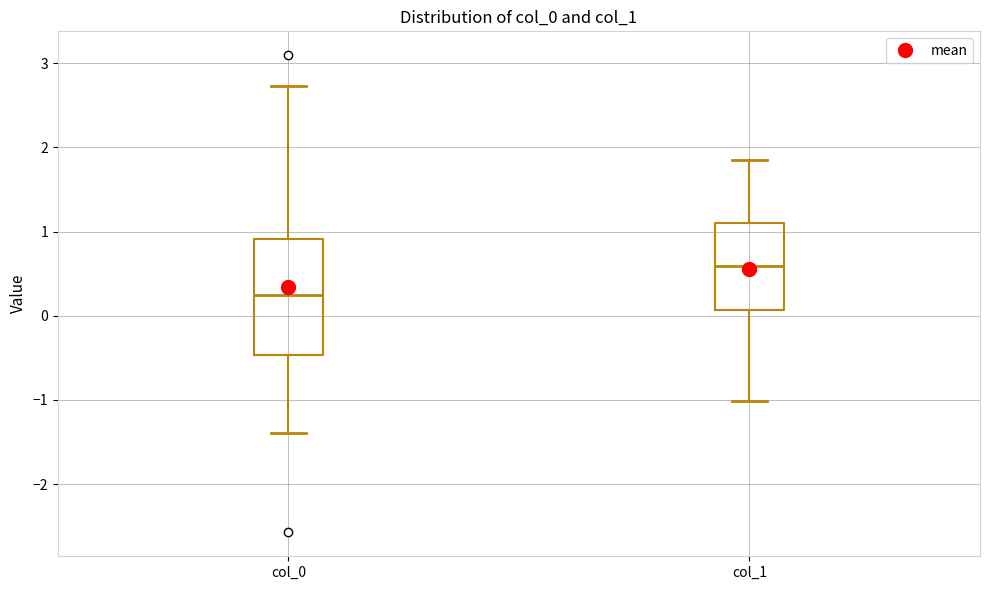

Reading left to right, read every box against the y-axis: the position of its median line, the range the box covers, and the ends of its whiskers. The values are not printed on the chart, so give them approximately, as read against the axis.

col_0: median 0.2, box -0.5 to 0.9, whiskers -1.4 to 2.7
col_1: median 0.6, box 0.1 to 1.1, whiskers -1.0 to 1.8